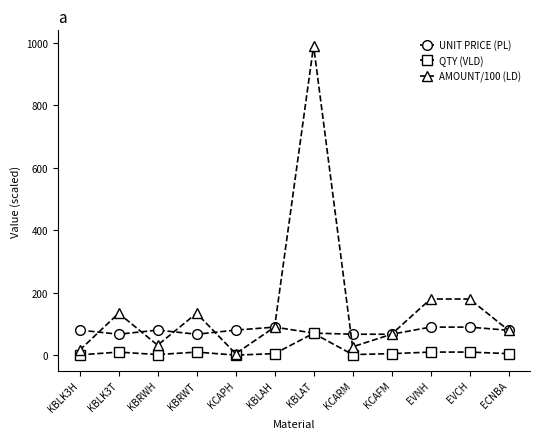

What is the total value across all series at ECNBA?

164.6